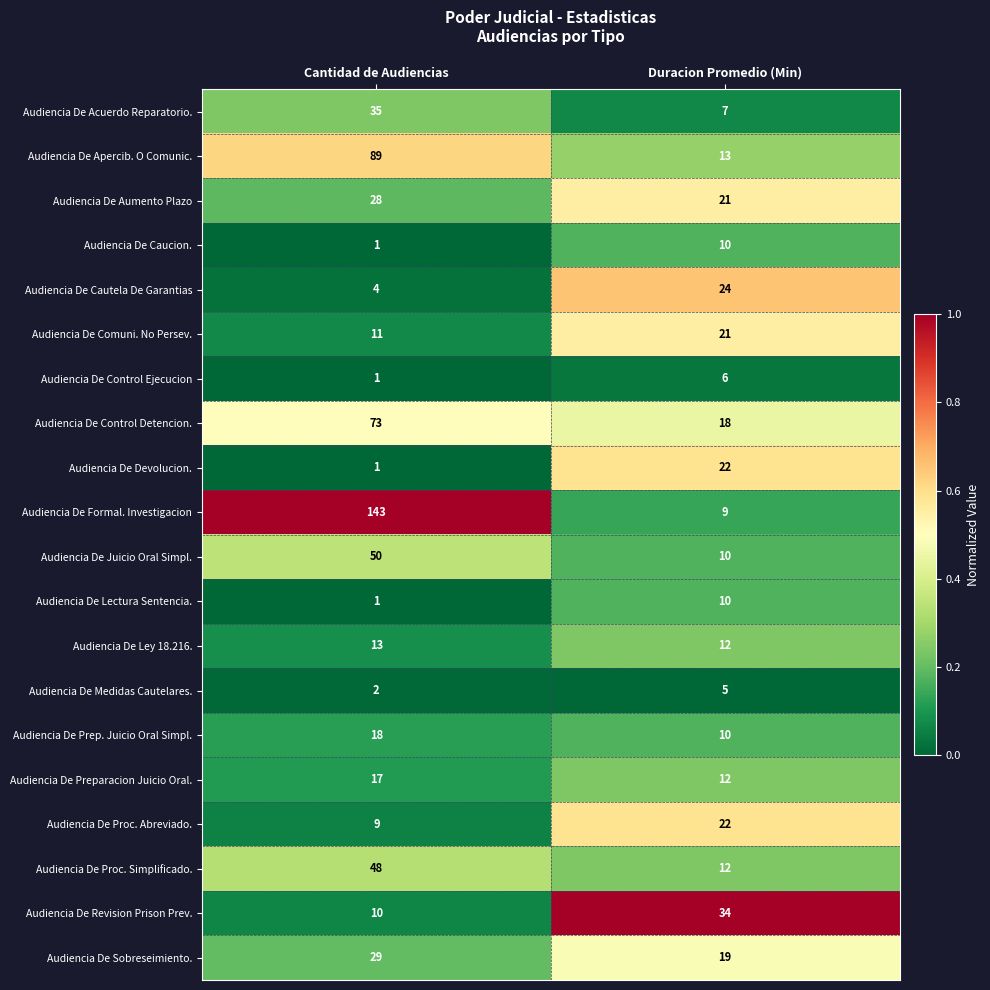

At which category does the chart reach its peak across all series?

Cantidad de Audiencias